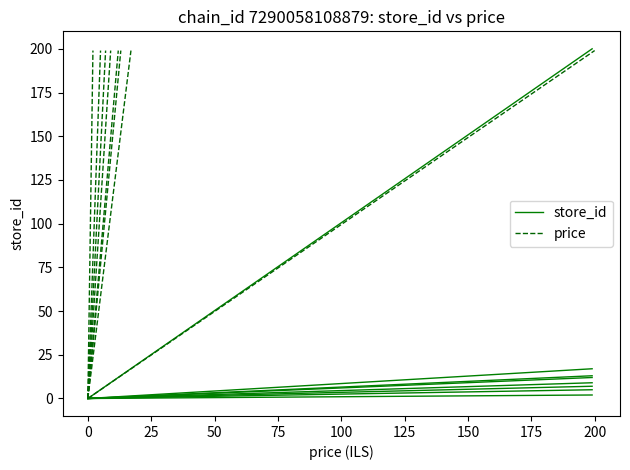

Between −25 and 0, which series saw the biggest shift?

price